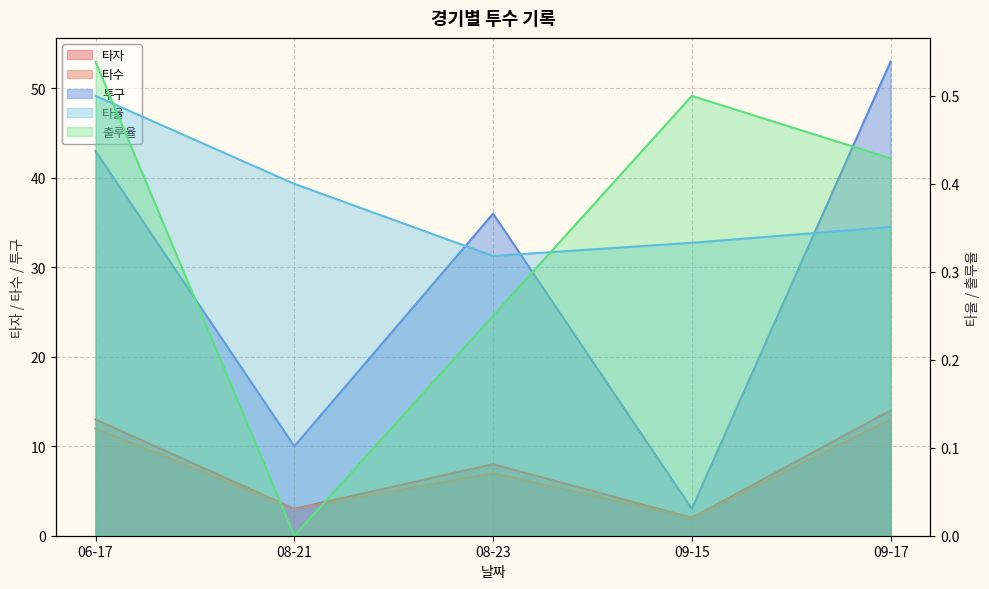

Between which two adjacent categories do 출루율 and 타율 first intersect?

06-17 and 08-21